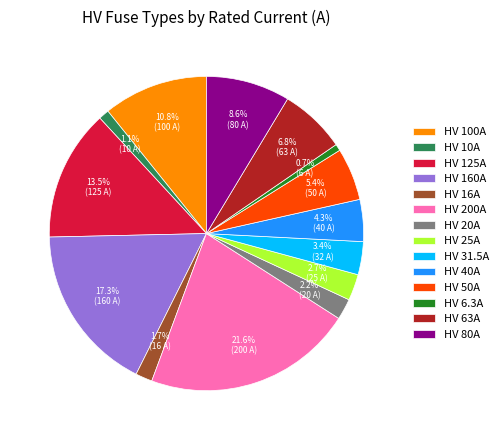

What percentage is the HV 160A slice, to the nearest percent?

17%